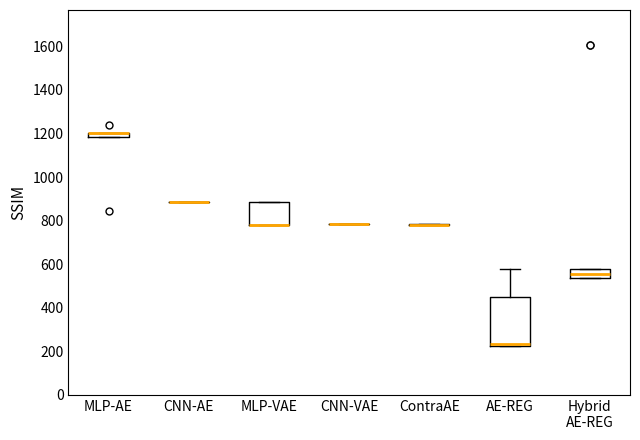

Which box is the tallest, from its lower edge to its upper edge?

AE-REG